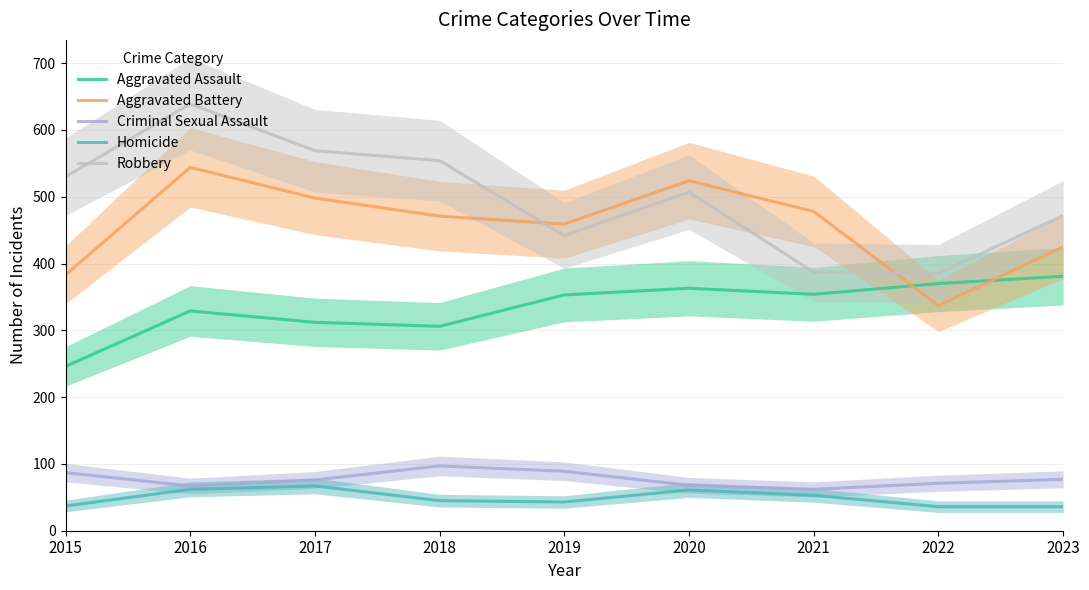

What is the approximate value of Aggravated Assault at 2016, to the nearest 5?

330